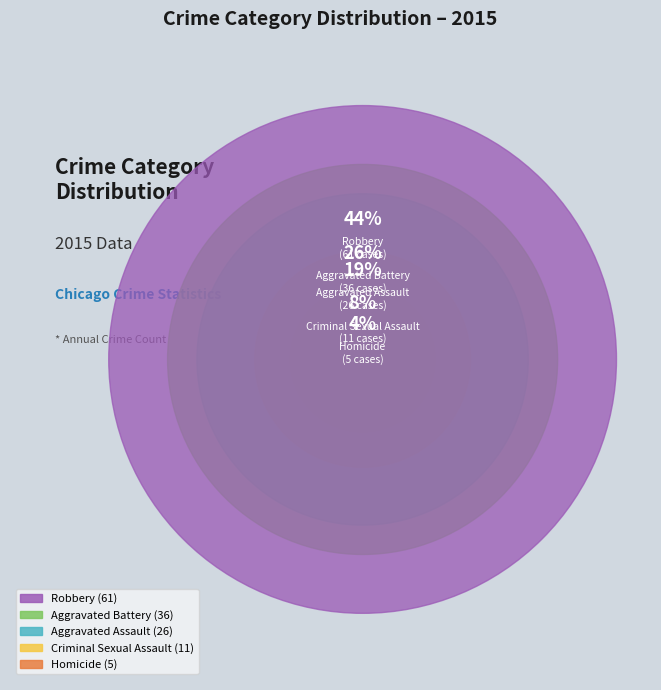

To the nearest percent, what percentage of the pie is Homicide?

4%